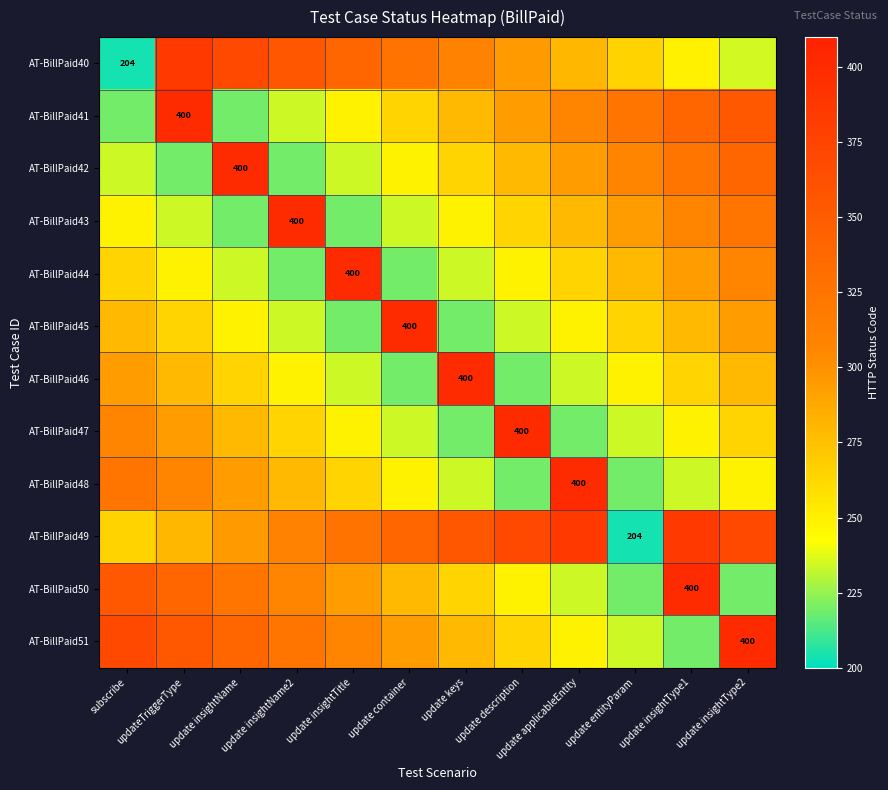

Which series changed the most between update description and update applicableEntity?

AT-BillPaid47